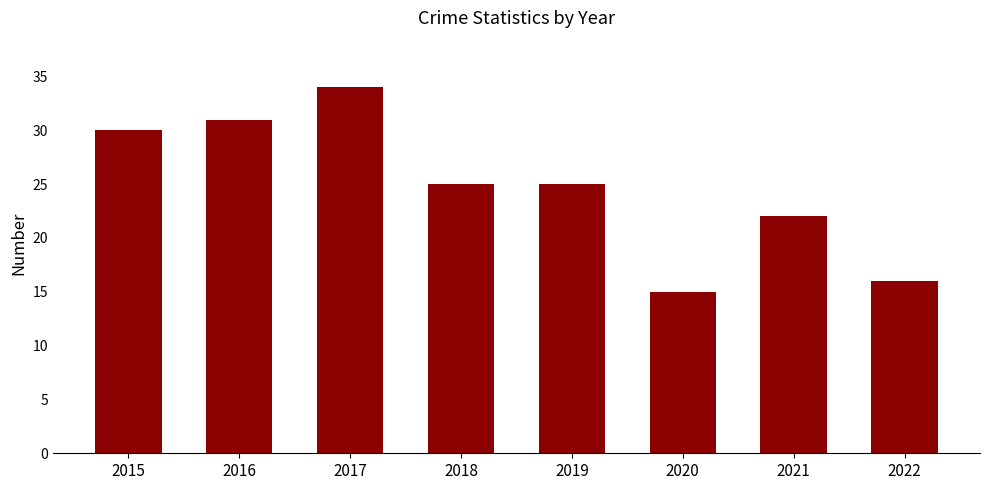

Reading left to right, extract all data points from this chart.

2015=30	2016=31	2017=34	2018=25	2019=25	2020=15	2021=22	2022=16